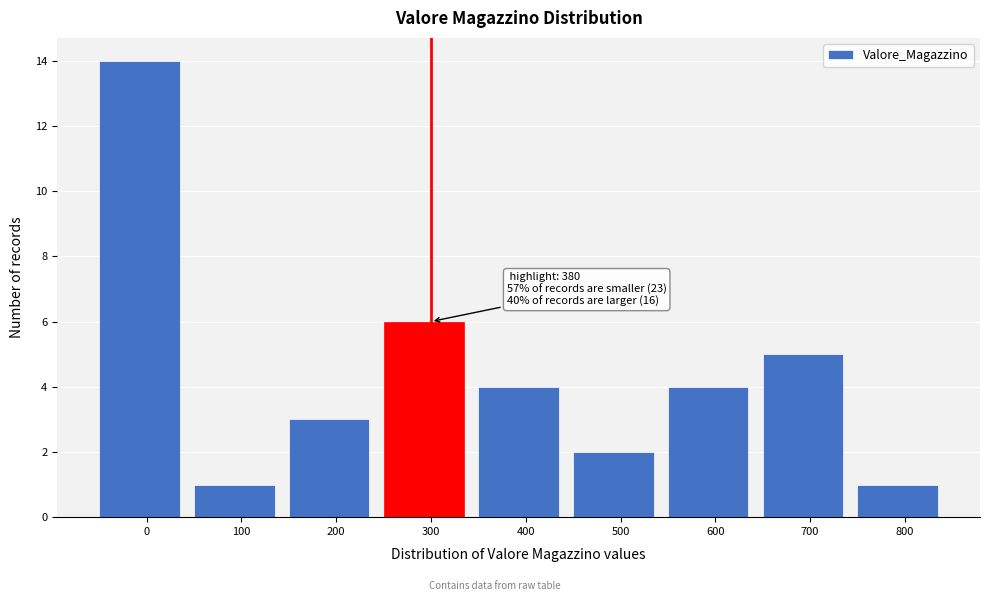

Reading left to right, transcribe all the data shown in this chart.

0=14	100=1	200=3	300=6	400=4	500=2	600=4	700=5	800=1